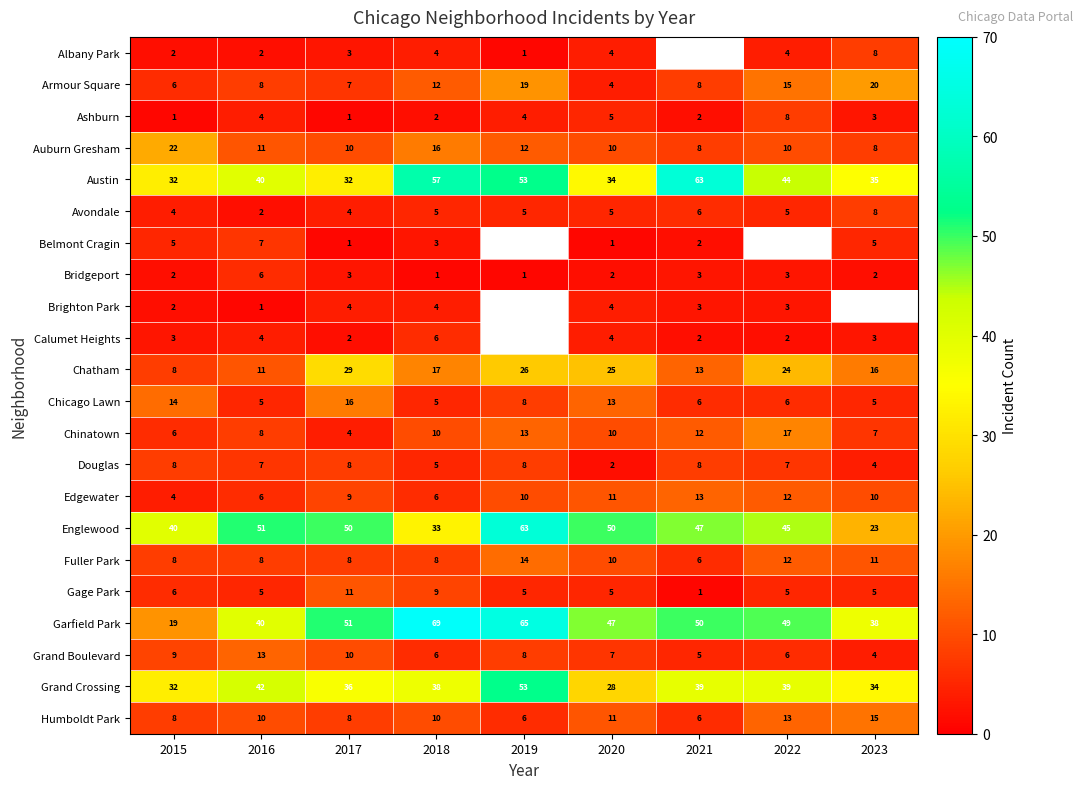

True or false: Gage Park has a value of 4 at 2018.

False